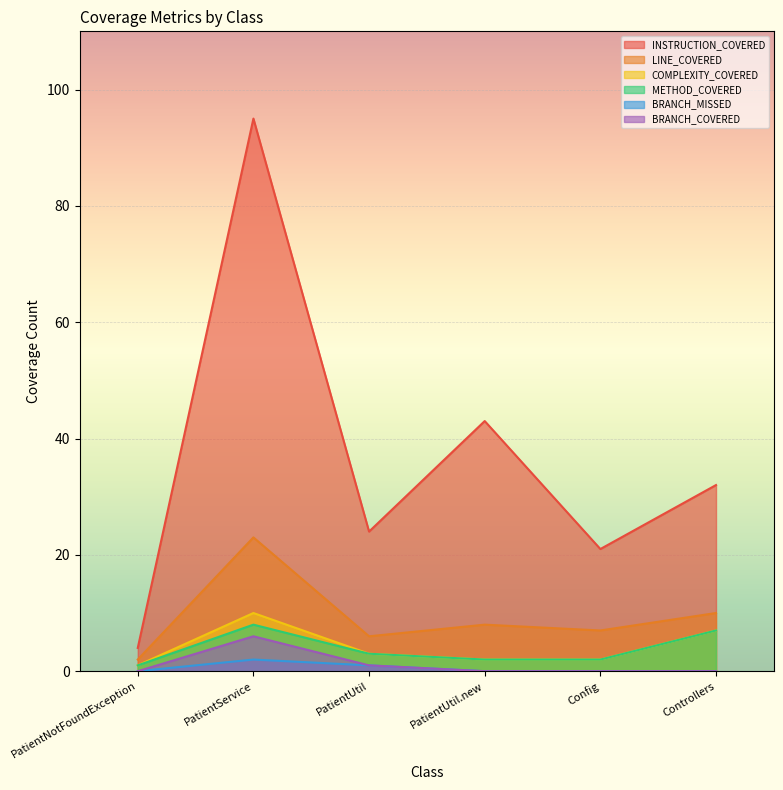

Is it true that LINE_COVERED equals 15 at PatientService?

False